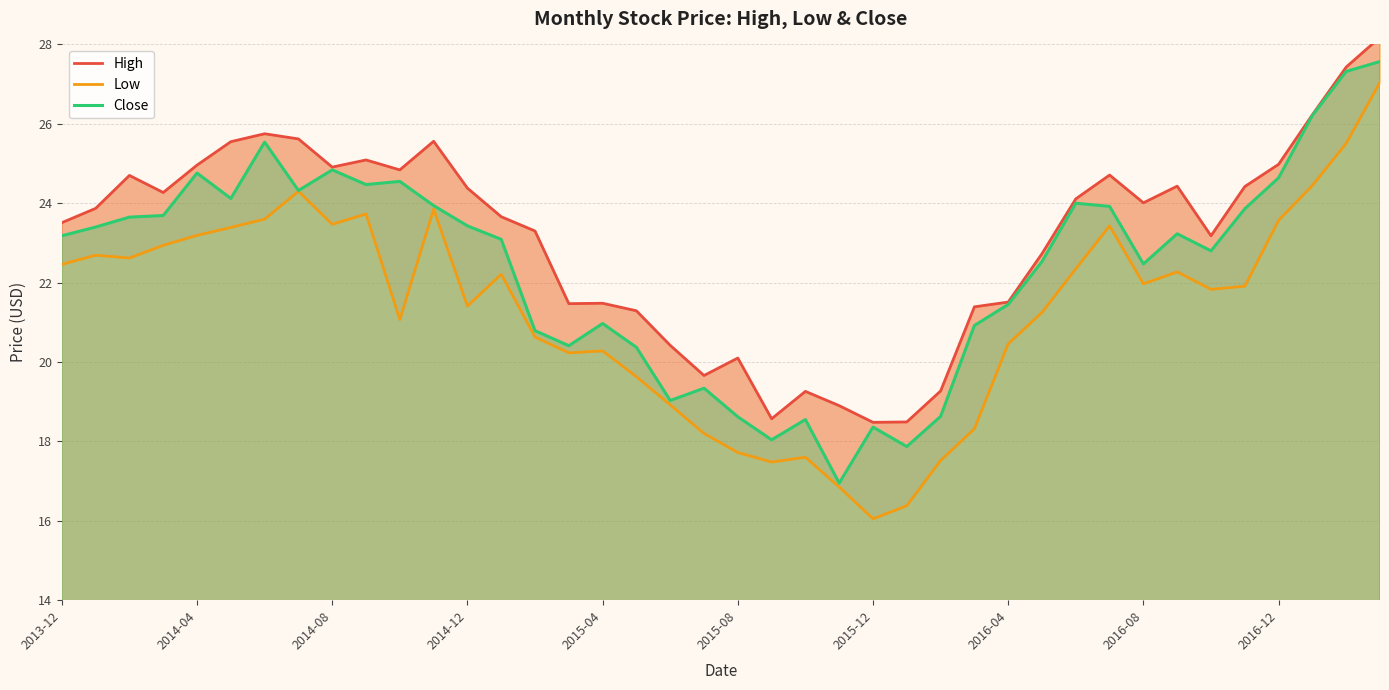

What is the maximum value for Close?

27.6